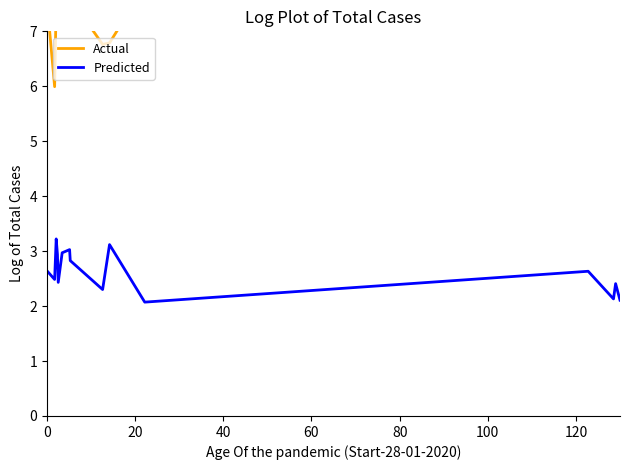

True or false: Actual and Predicted cross at least once.

False